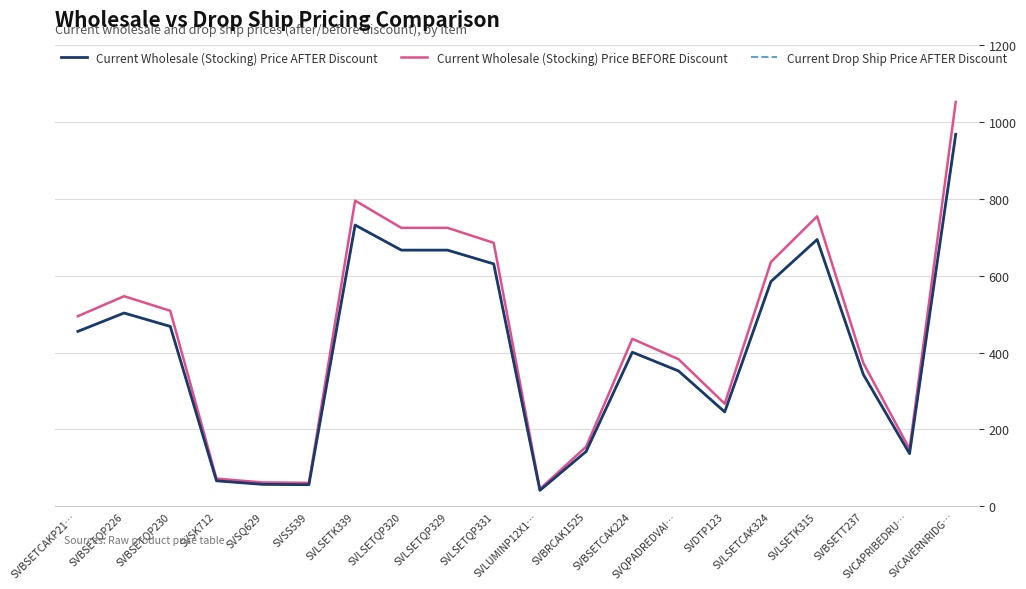

At how many categories does at least one series exceed 567?

7